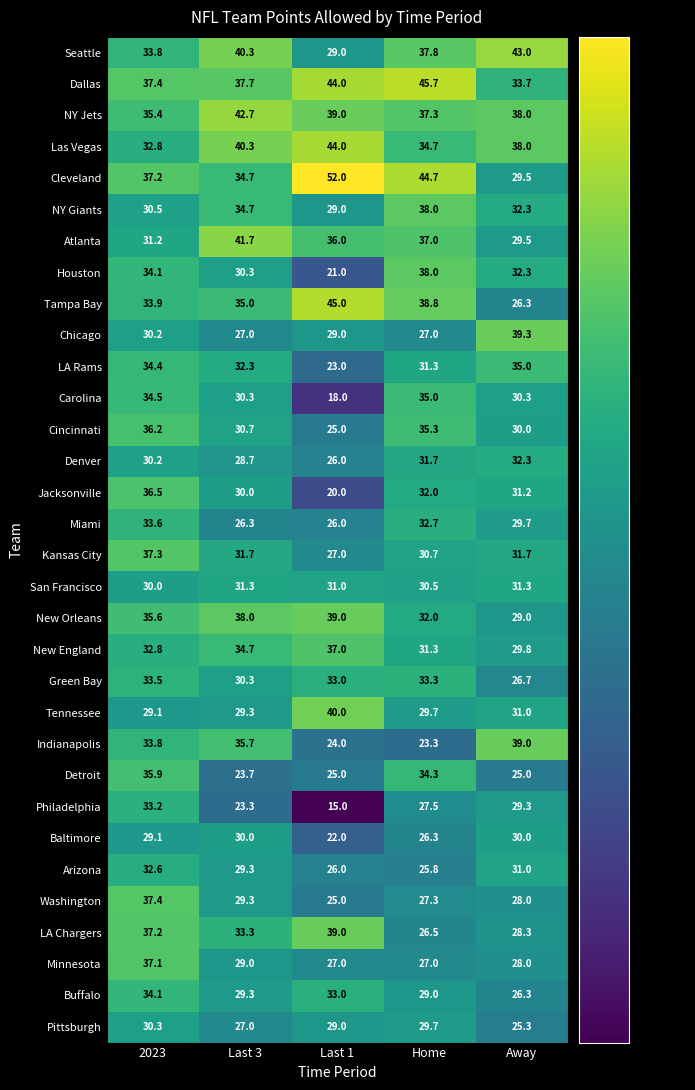

What value does the LA Chargers series have at 2023?

37.2